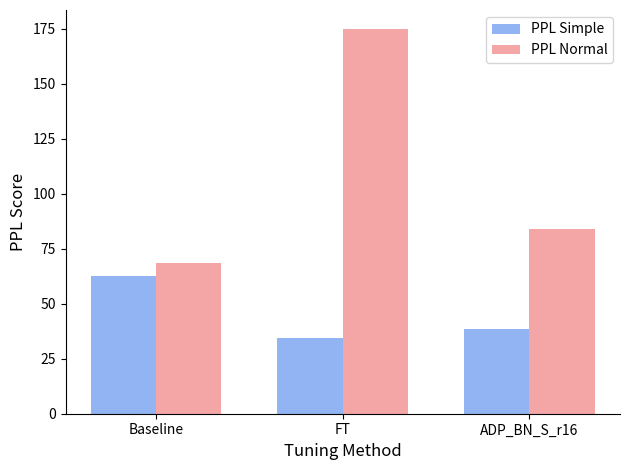

At which category does the chart reach its peak across all series?

FT